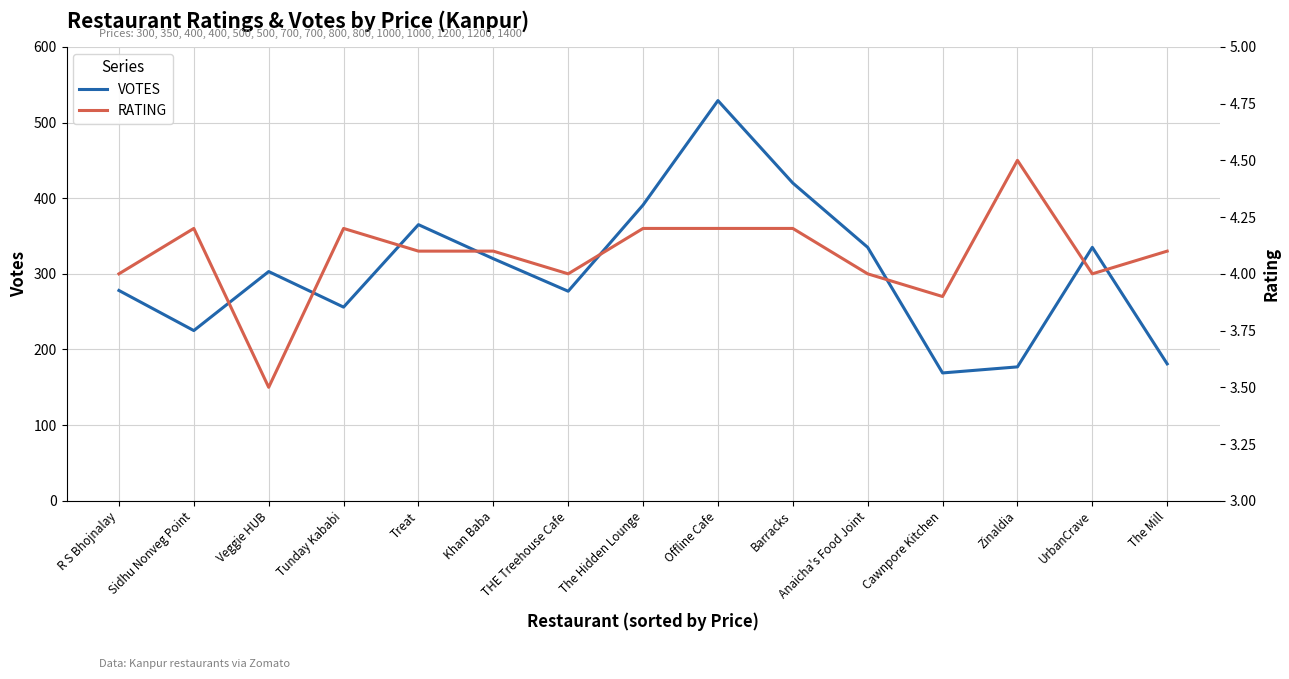

What is the approximate value of VOTES at Treat?

365